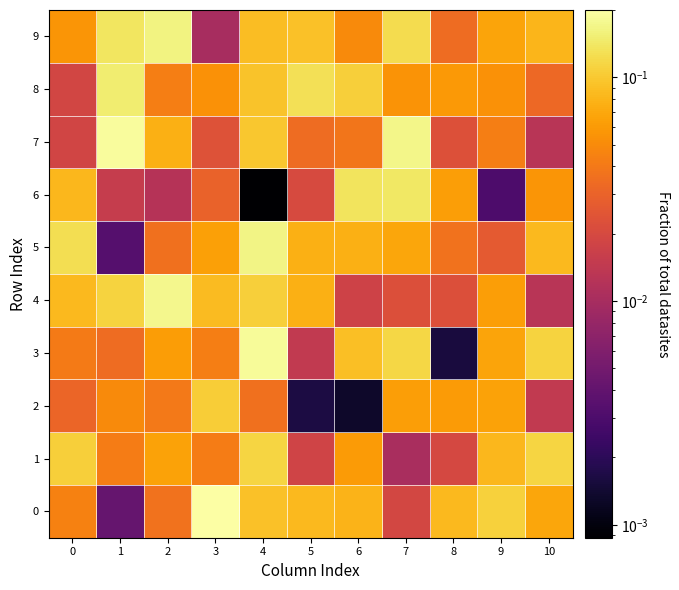

What is the total value across all series at 1?

0.7